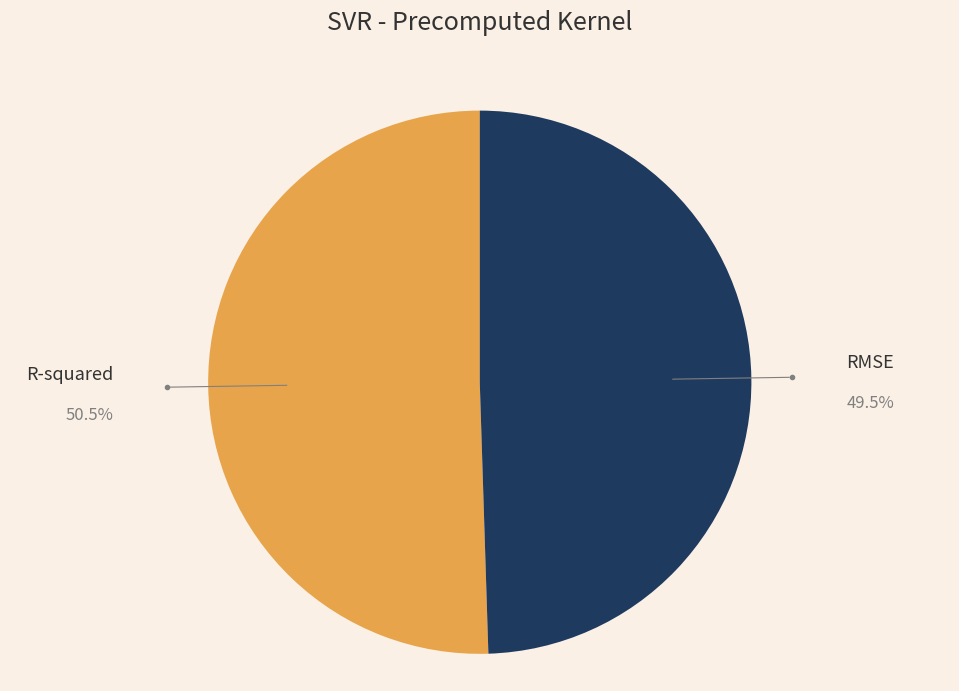

Is there any slice that represents more than half of the pie?

Yes